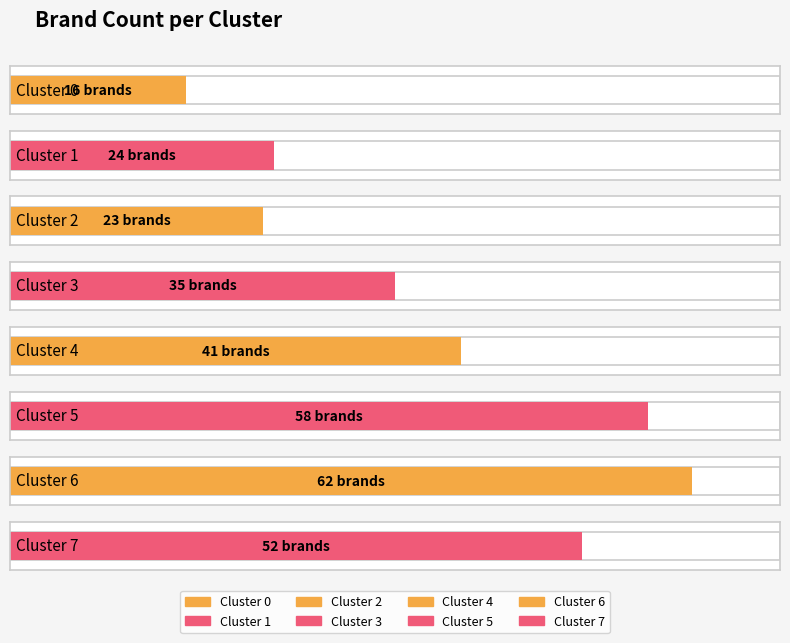

Reading left to right, extract all data points from this chart.

Cluster 0=16	Cluster 1=24	Cluster 2=23	Cluster 3=35	Cluster 4=41	Cluster 5=58	Cluster 6=62	Cluster 7=52